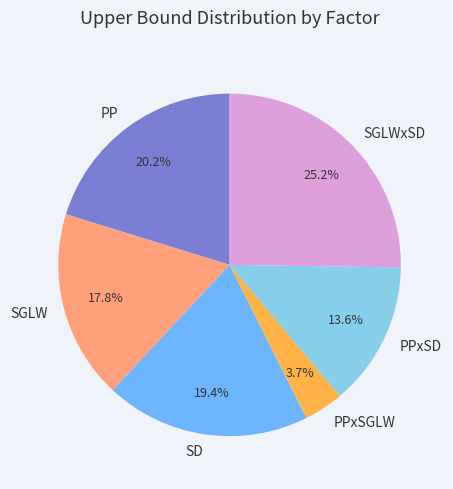

What is the smallest slice in the pie chart?

PPxSGLW